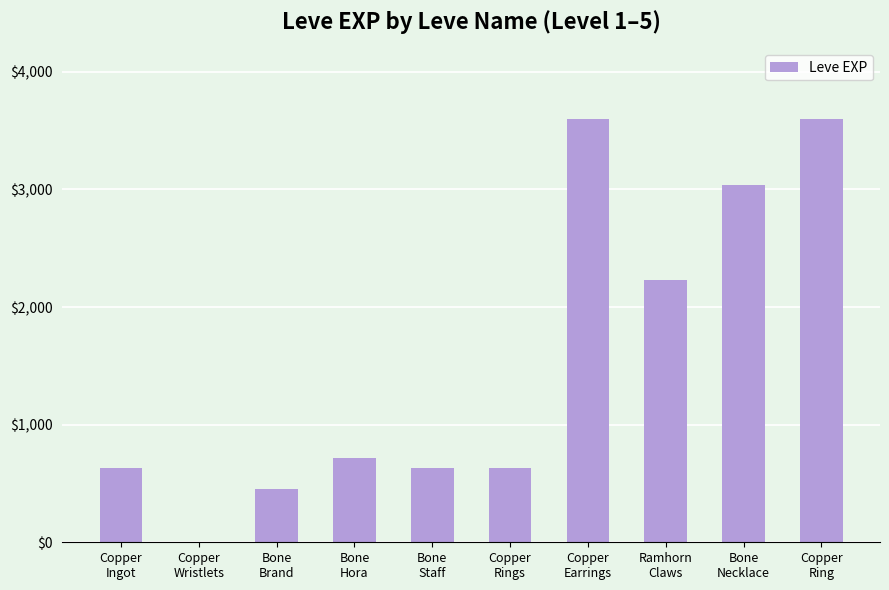

Reading left to right, list all the values displayed in this chart.

630	1	450	720	630	630	3600	2230	3040	3600